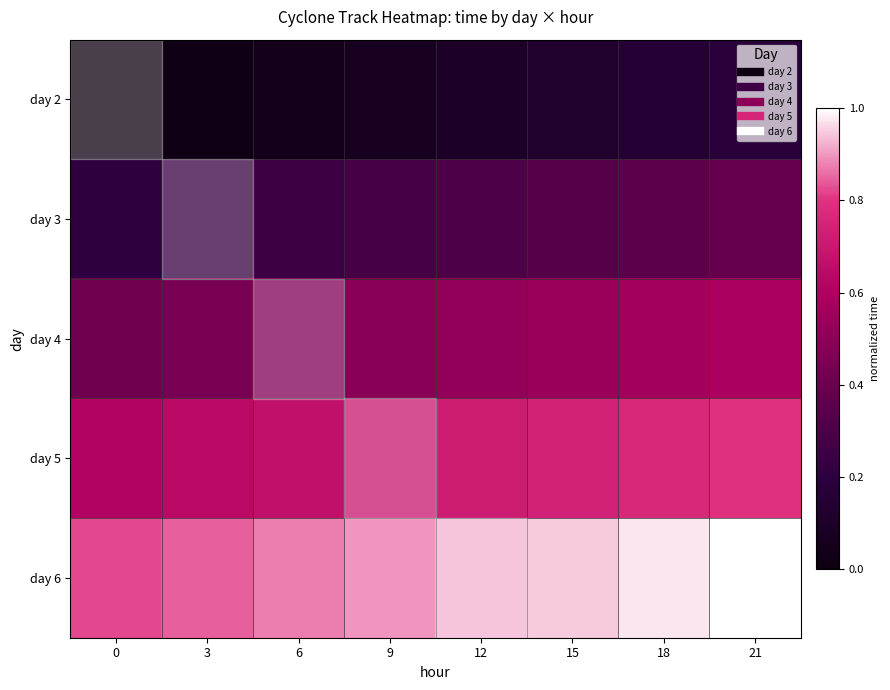

Rank the series at 3 from highest to lowest value.

day 6, day 5, day 4, day 3, day 2